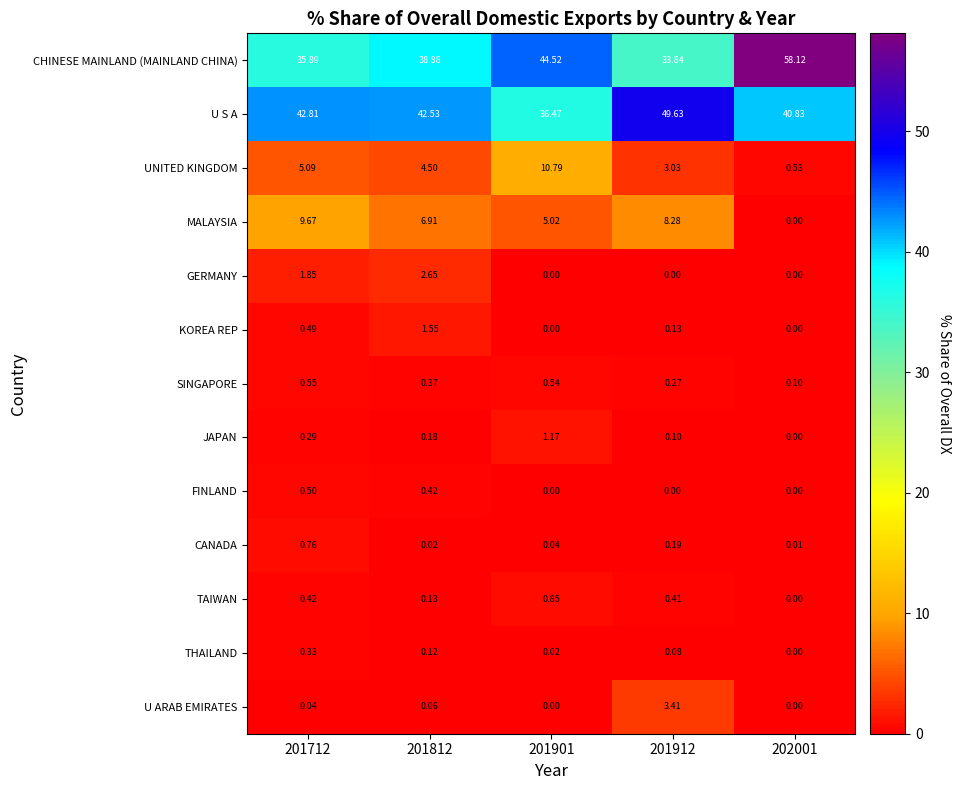

Which series has the largest total across all categories?

U S A